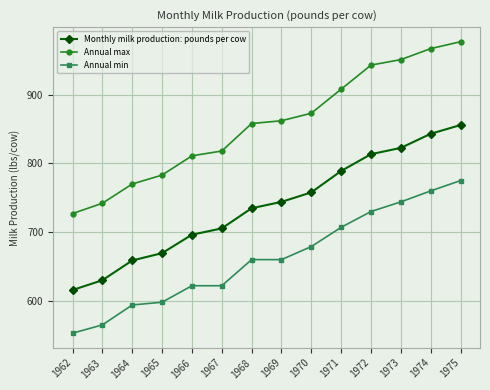

What is the average value of the Annual min series?

662.1